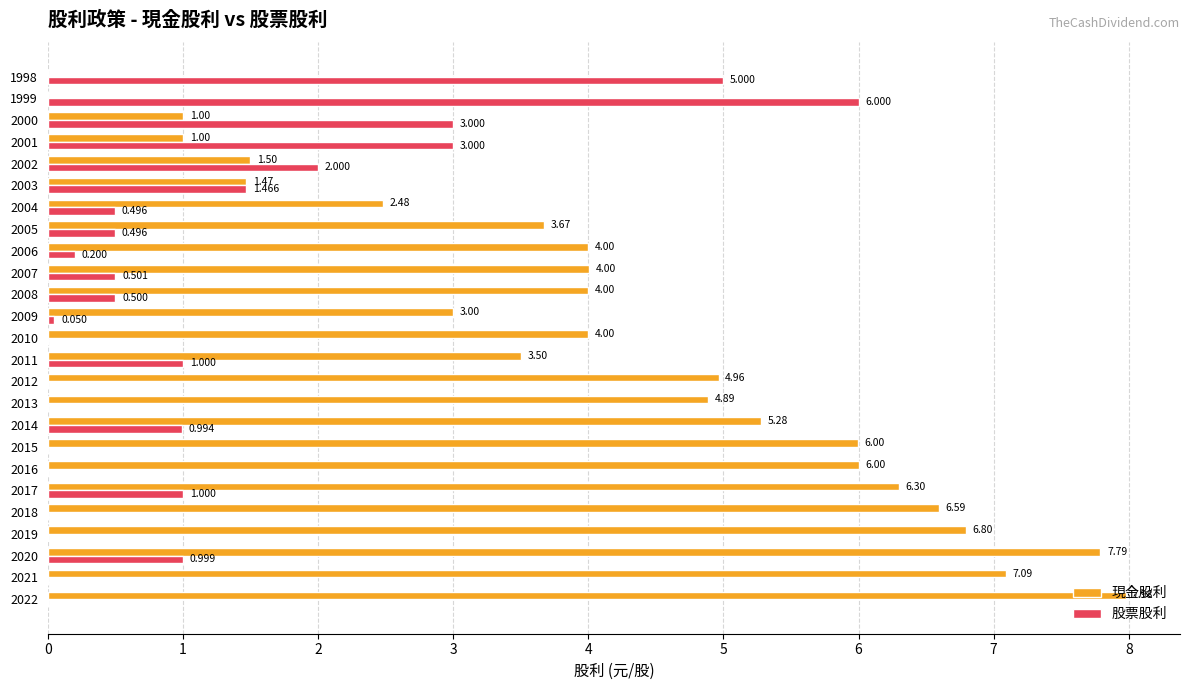

Which series has the largest total across all categories?

現金股利